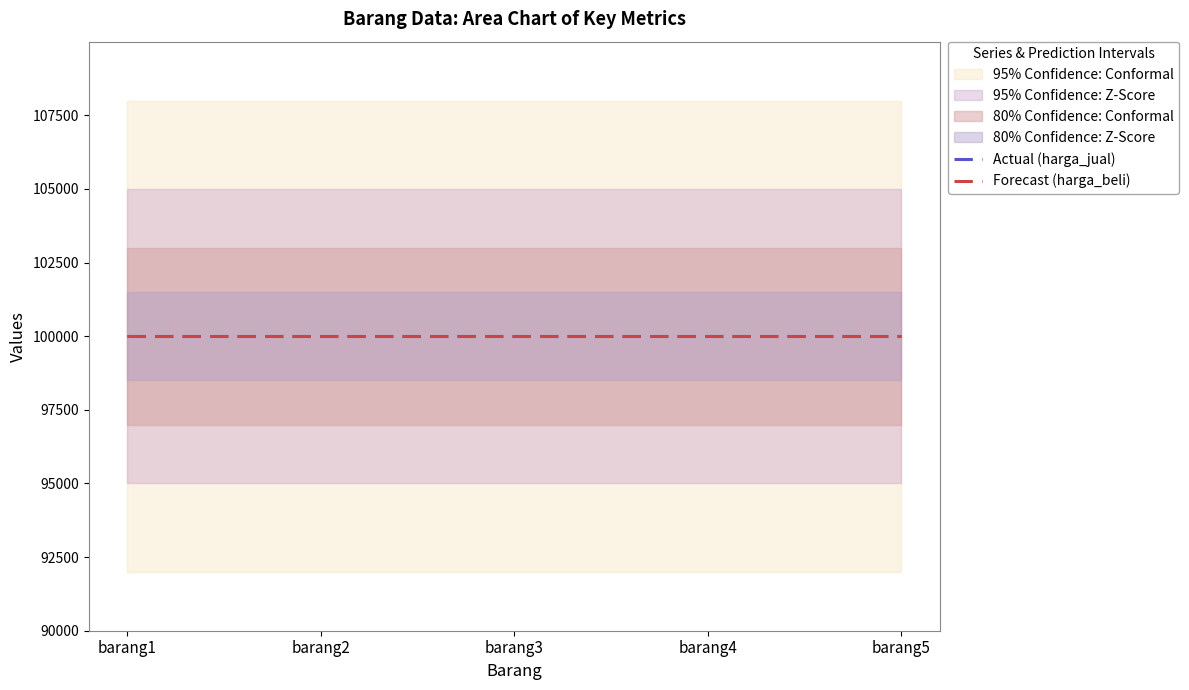

True or false: kategori has more than 0 points higher than both neighbors.

False